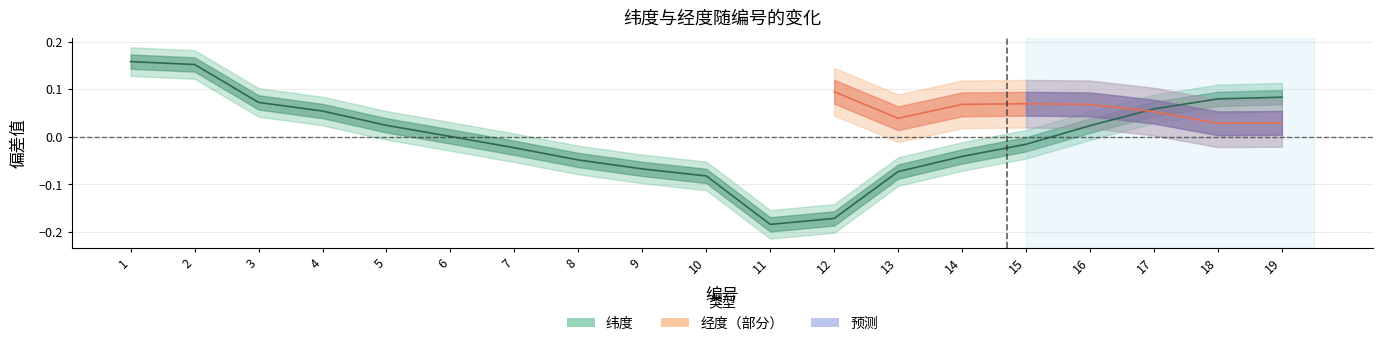

Is it true that the value at 1 is 0.1?

False